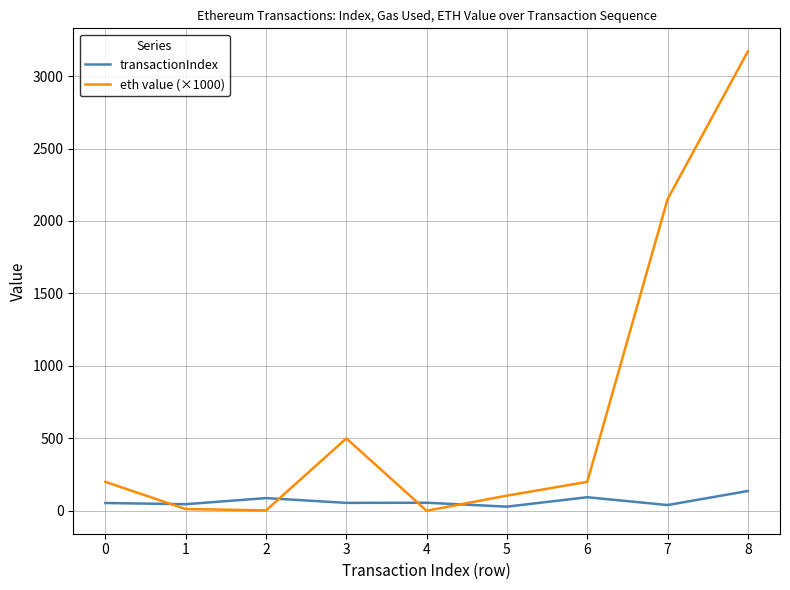

At which category is the sum across all series the highest?

8